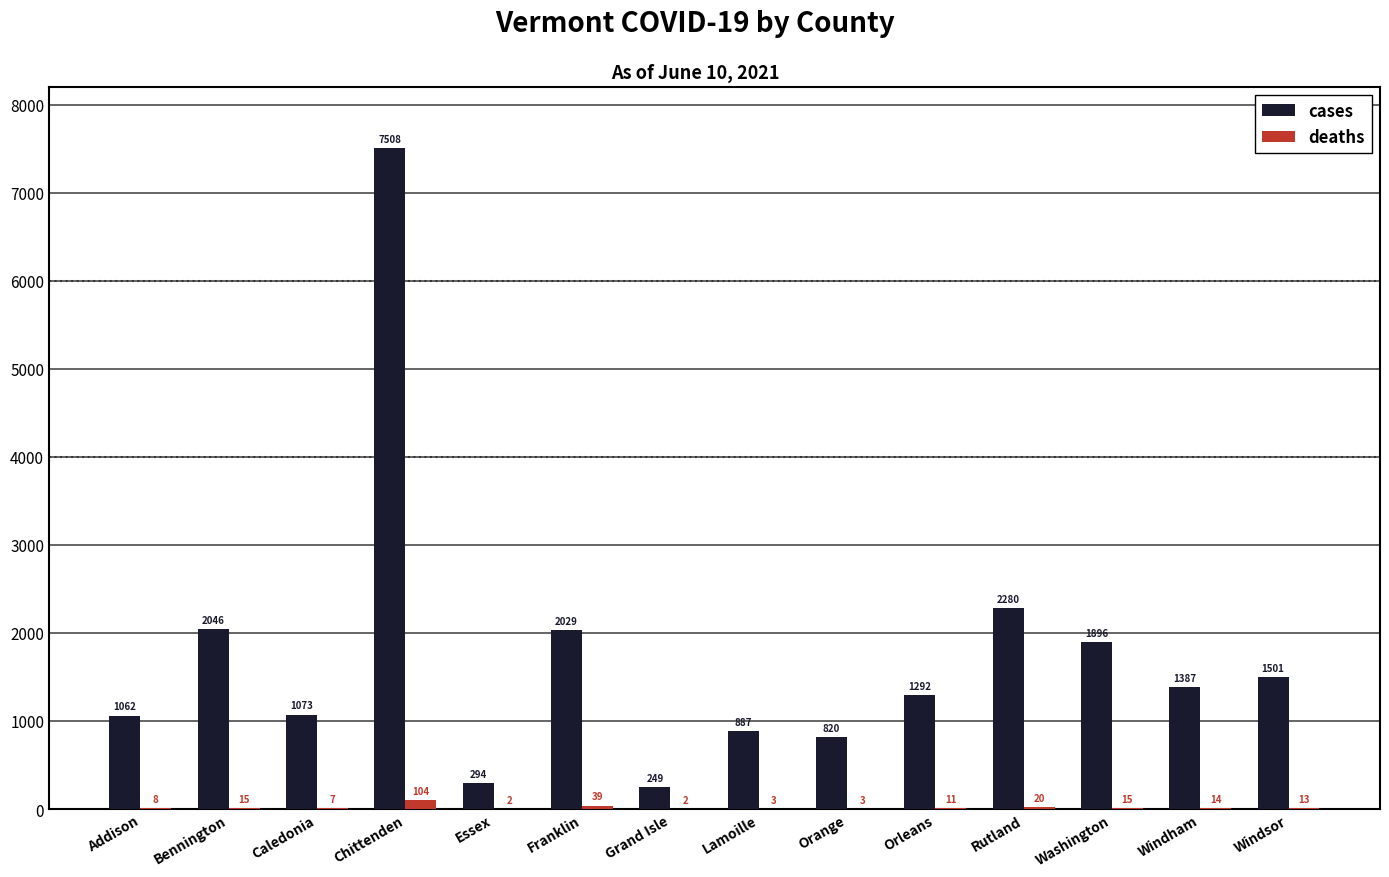

What value does the cases series have at Orleans?

1292